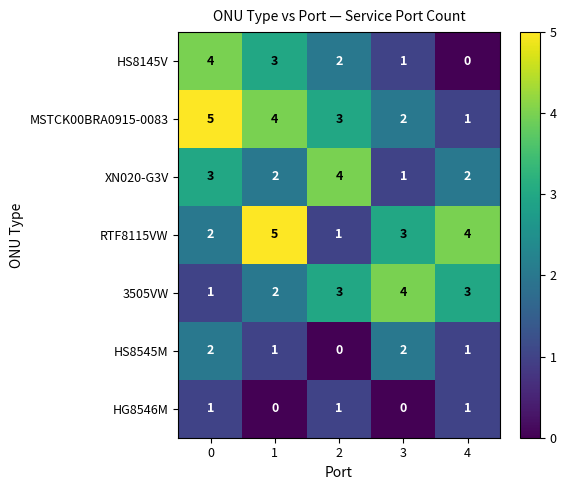

At how many categories does at least one series exceed 3?

5